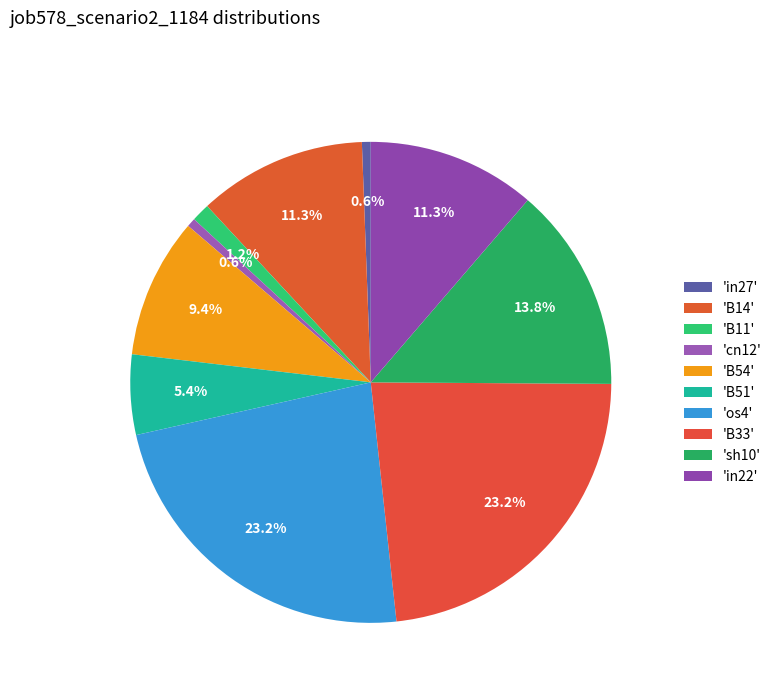

How many segments does this pie chart have?

10